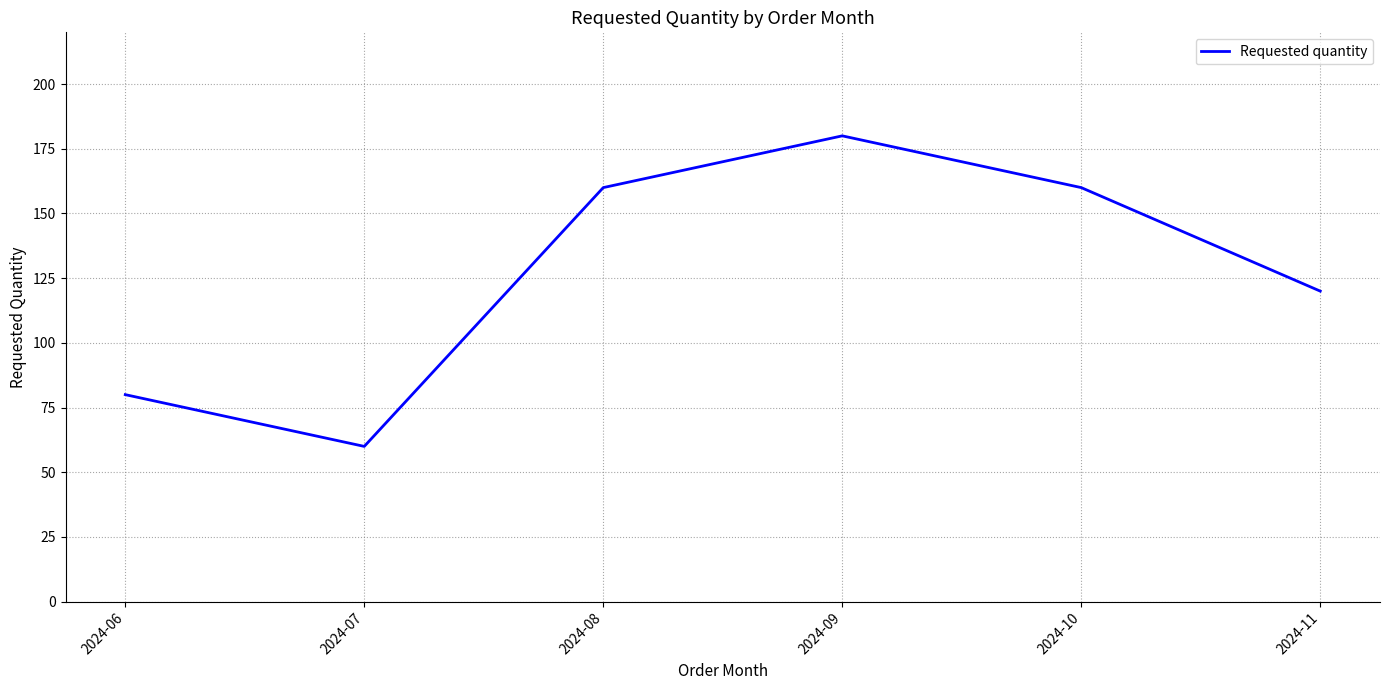

At which category does the data reach its first local valley?

2024-07